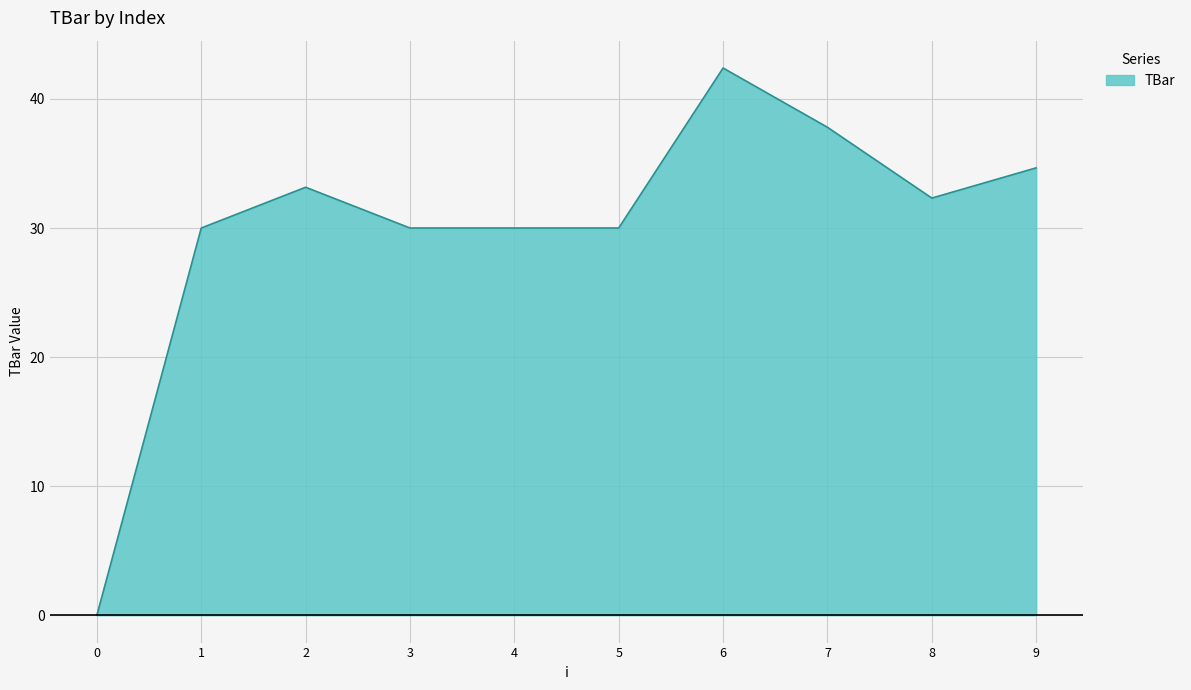

What is the approximate value at 9?

34.7